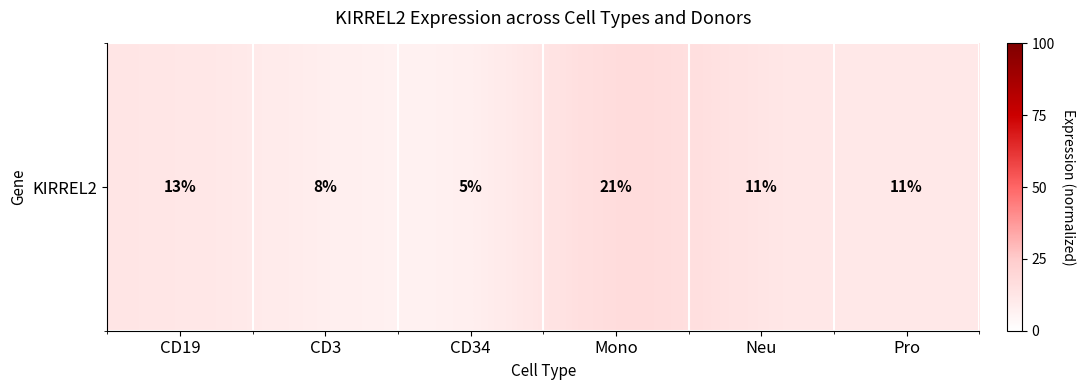

The value at CD34 is 0.2. True or false?

True